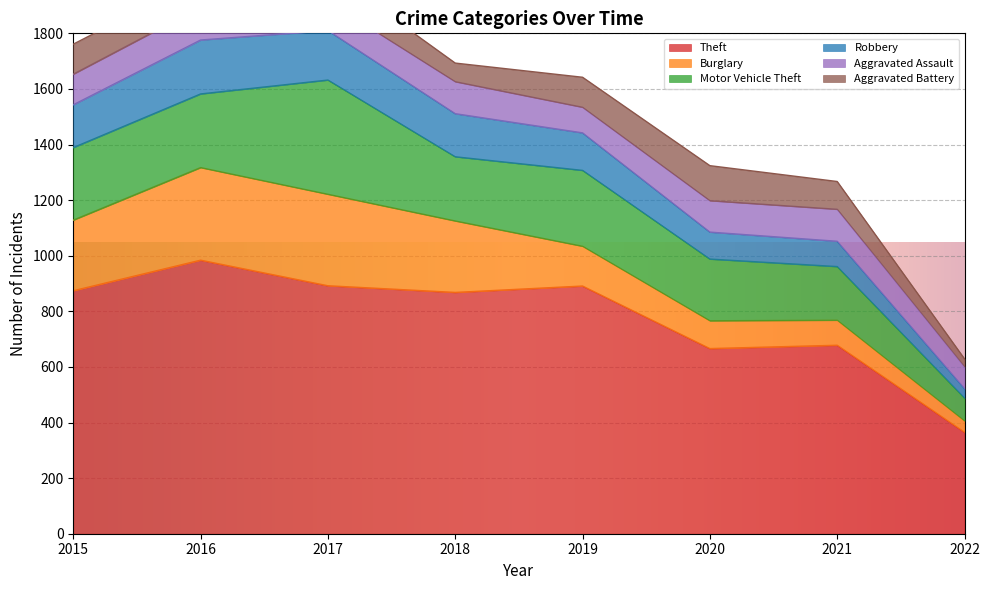

What is the minimum value for Aggravated Battery?

28